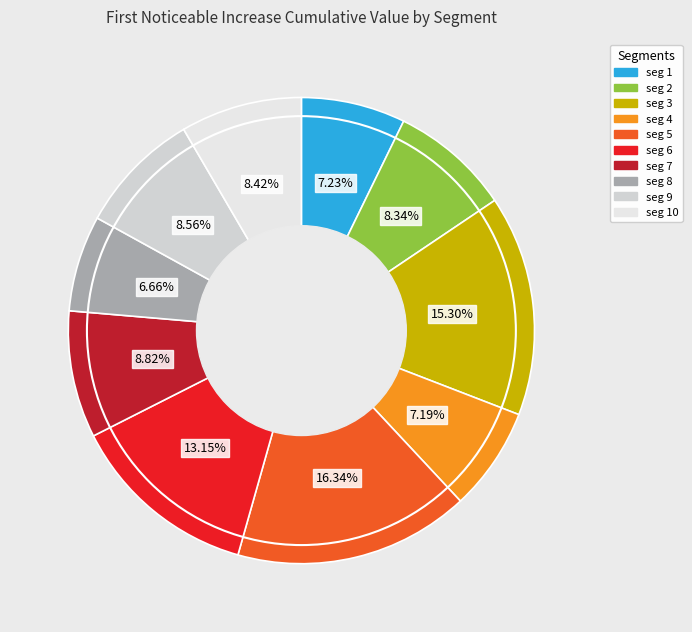

How many segments does this pie chart have?

10